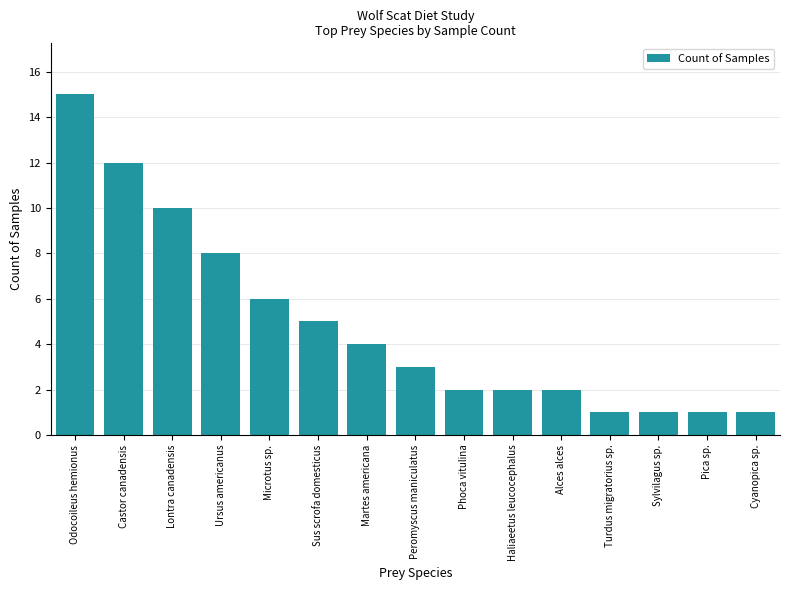

Reading left to right, extract all data points from this chart.

Odocoileus hemionus=15	Castor canadensis=12	Lontra canadensis=10	Ursus americanus=8	Microtus sp.=6	Sus scrofa domesticus=5	Martes americana=4	Peromyscus maniculatus=3	Phoca vitulina=2	Haliaeetus leucocephalus=2	Alces alces=2	Turdus migratorius sp.=1	Sylvilagus sp.=1	Pica sp.=1	Cyanopica sp.=1